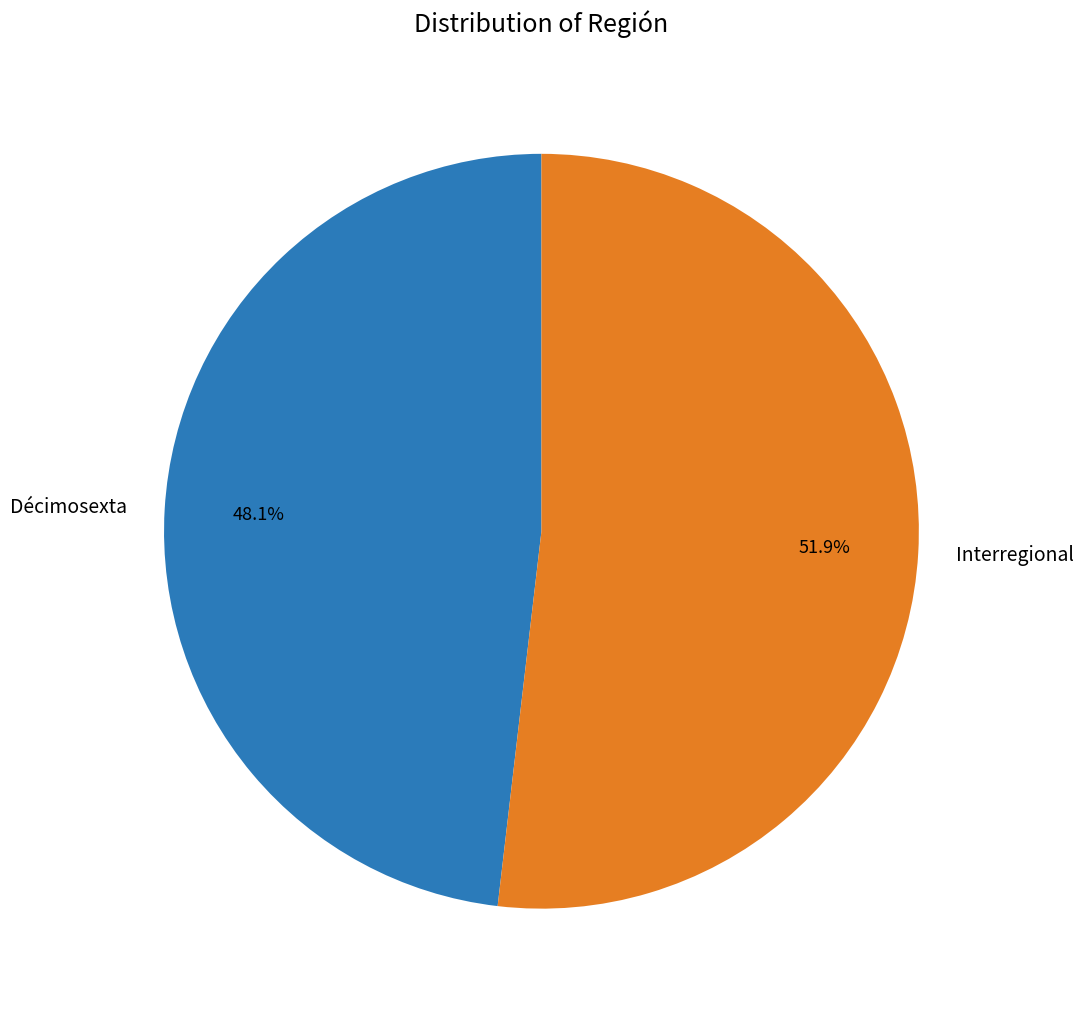

Rank the categories by value from highest to lowest.

Interregional, Décimosexta